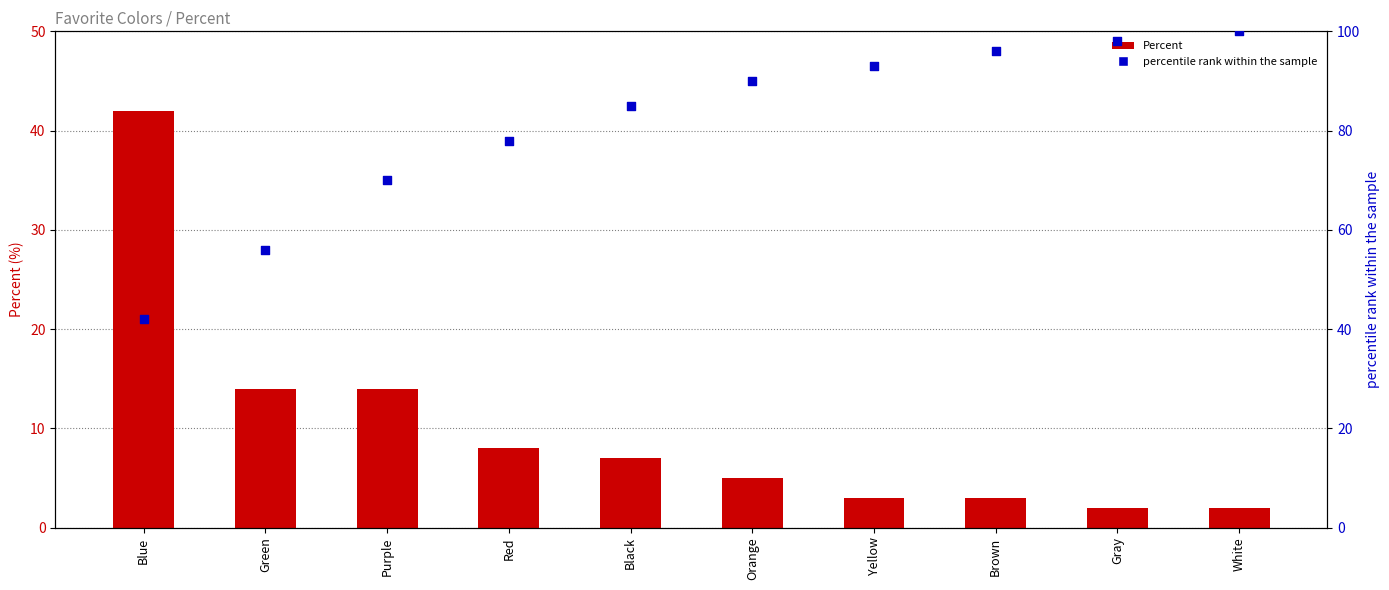

Which series has the largest total across all categories?

percentile rank within the sample